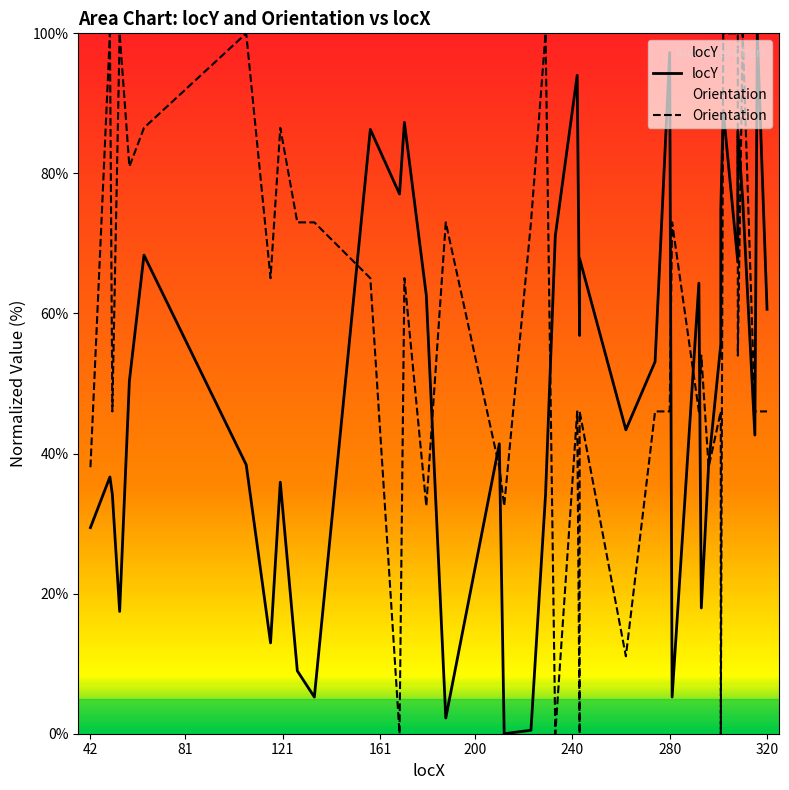

Is the value of locY at 30 greater than the value of Orientation at 28?

No